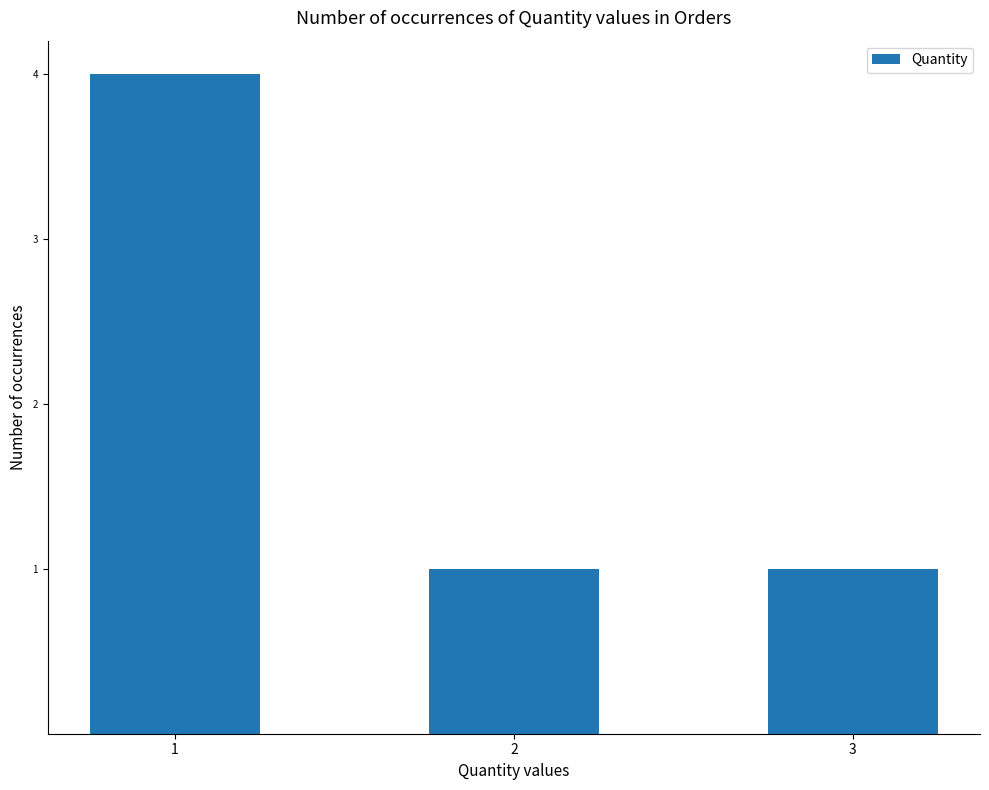

True or false: the data shows 4 at 1.

True